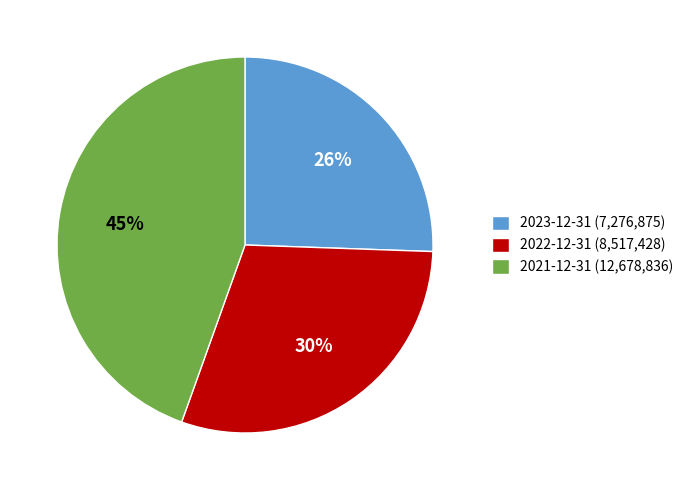

Rank the categories by value from highest to lowest.

2021-12-31, 2022-12-31, 2023-12-31